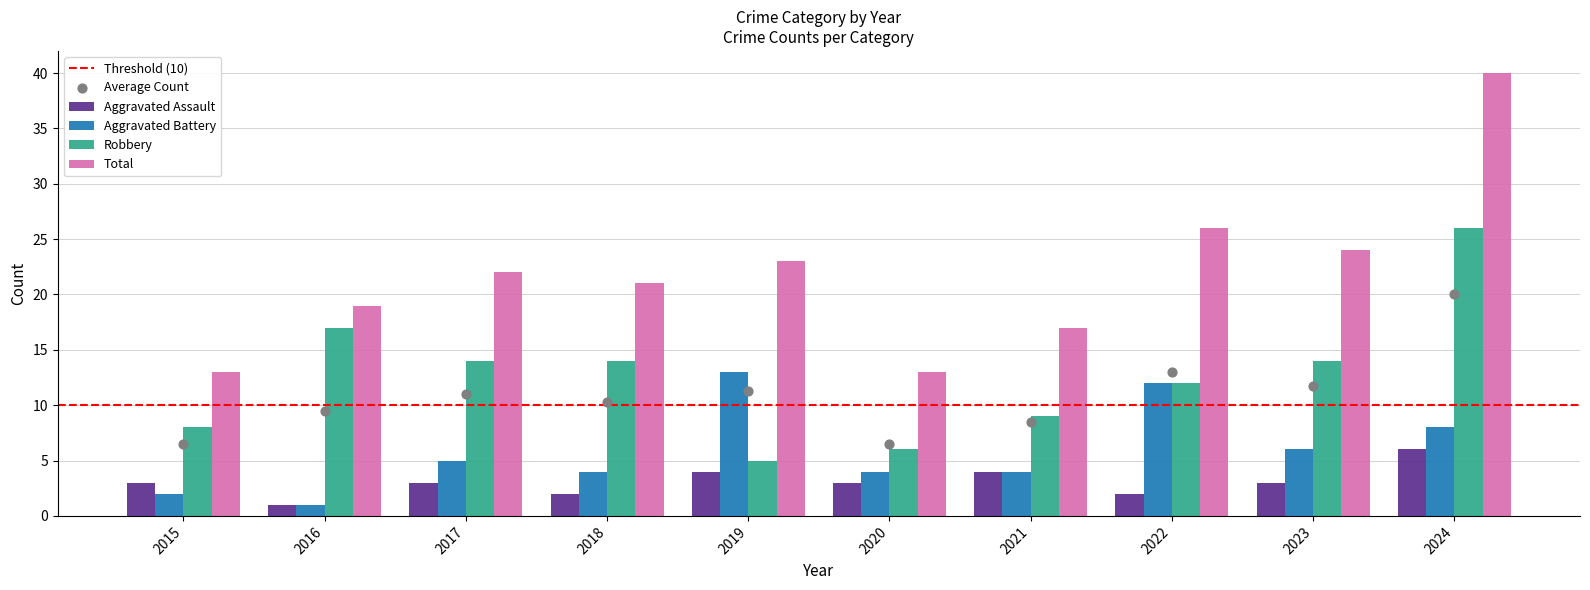

Which series has the largest total across all categories?

Total